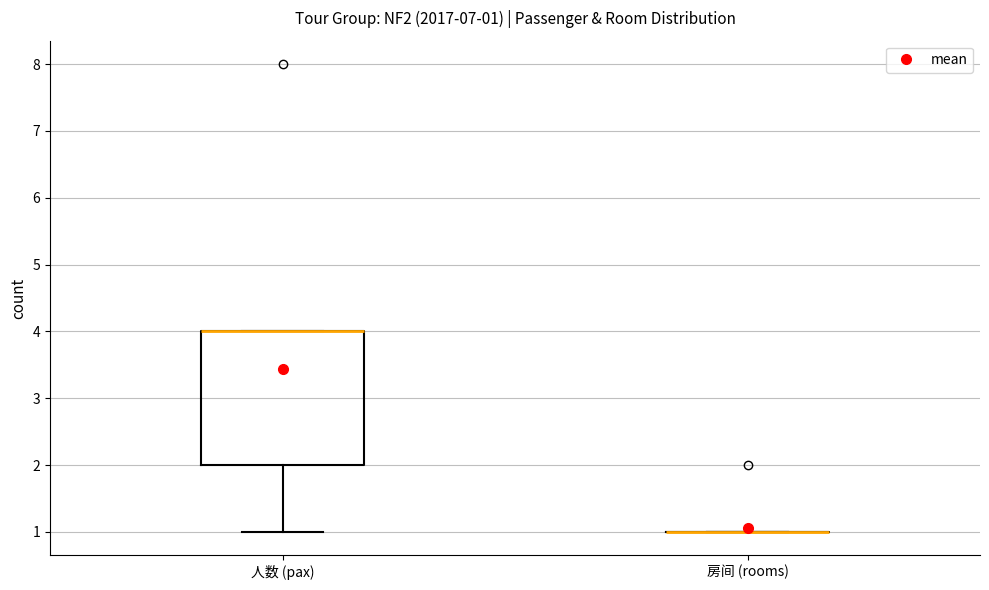

Comparing the boxes themselves (not the whiskers), which one is the tallest?

人数 (pax)